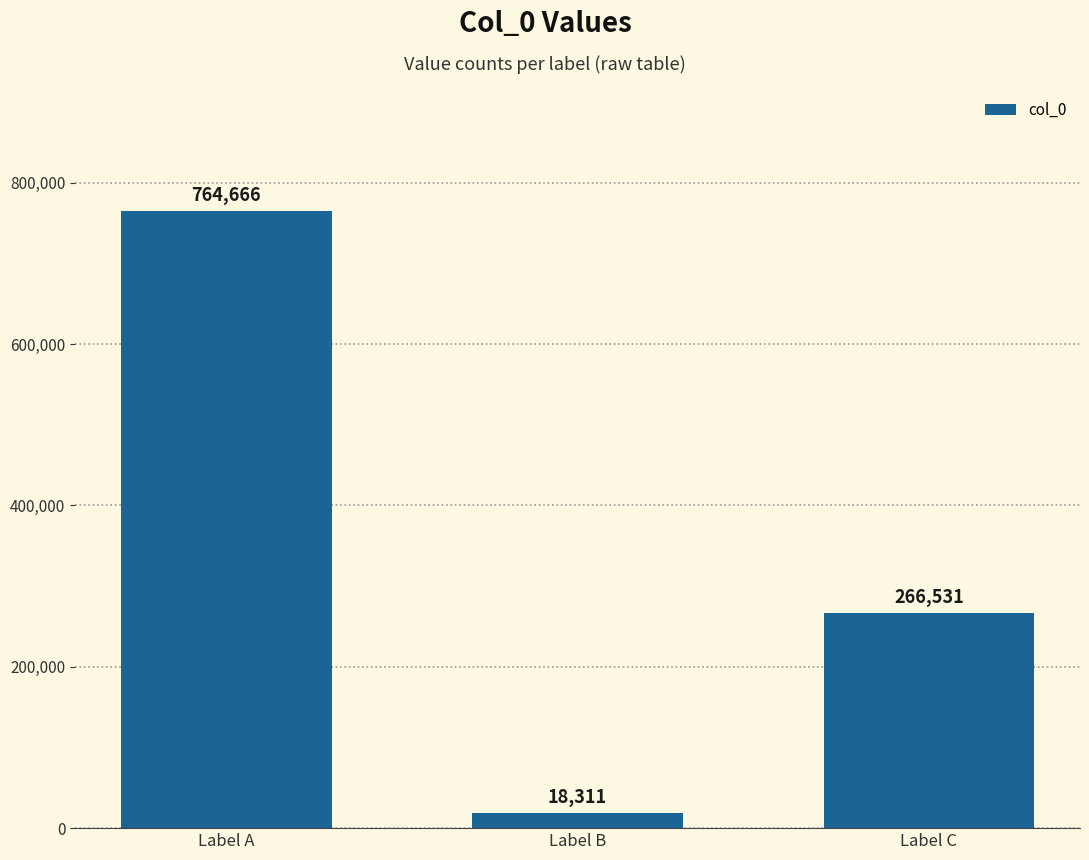

What is the difference between the second highest and minimum values?

248220